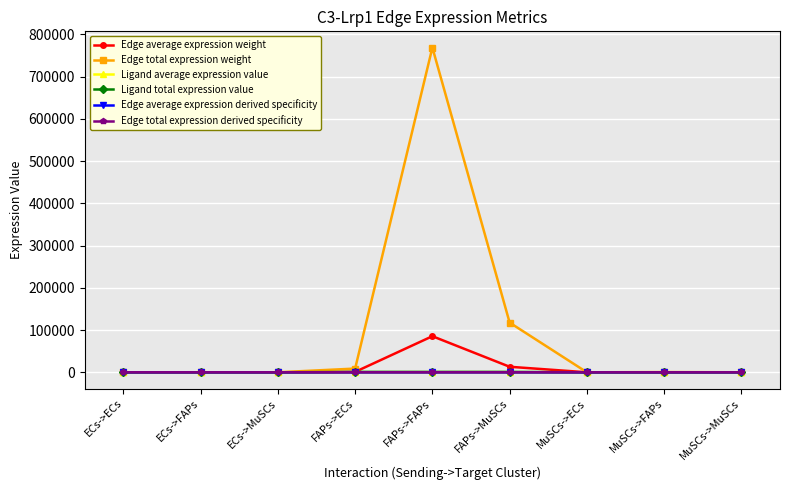

Which category has the lowest value across all series?

ECs->ECs